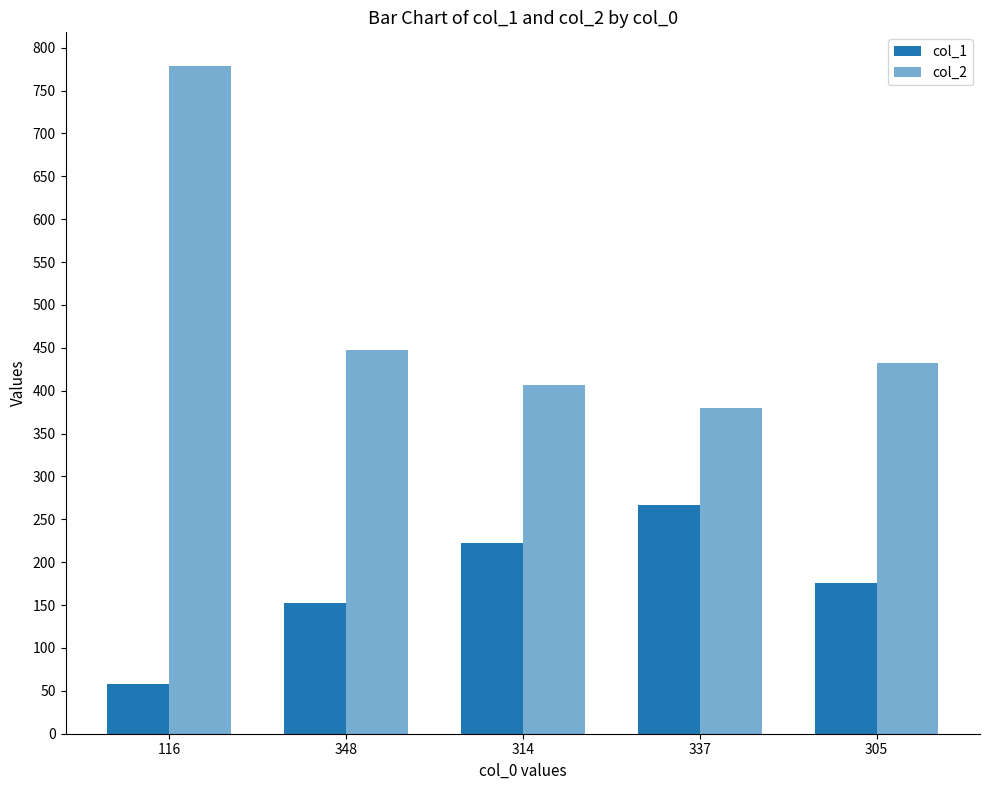

What is the label of the 2nd bar from the right?

337